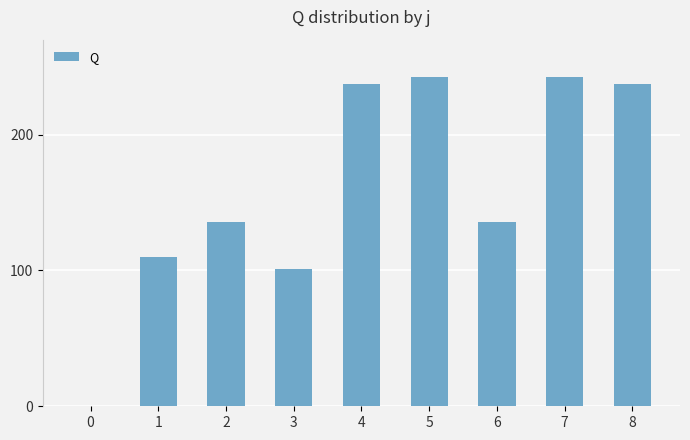

Does the chart contain stacked bars?

No